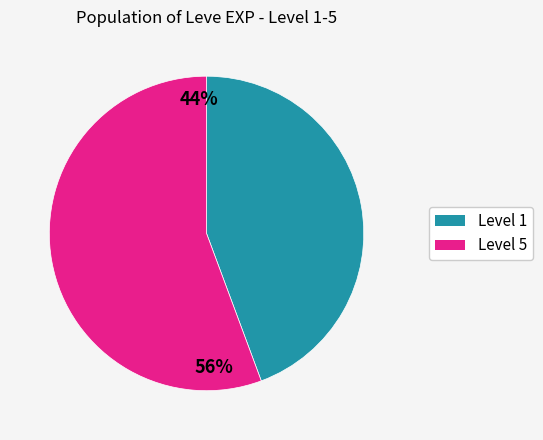

The Bone Armillae slice represents 12% of the pie. True or false?

False